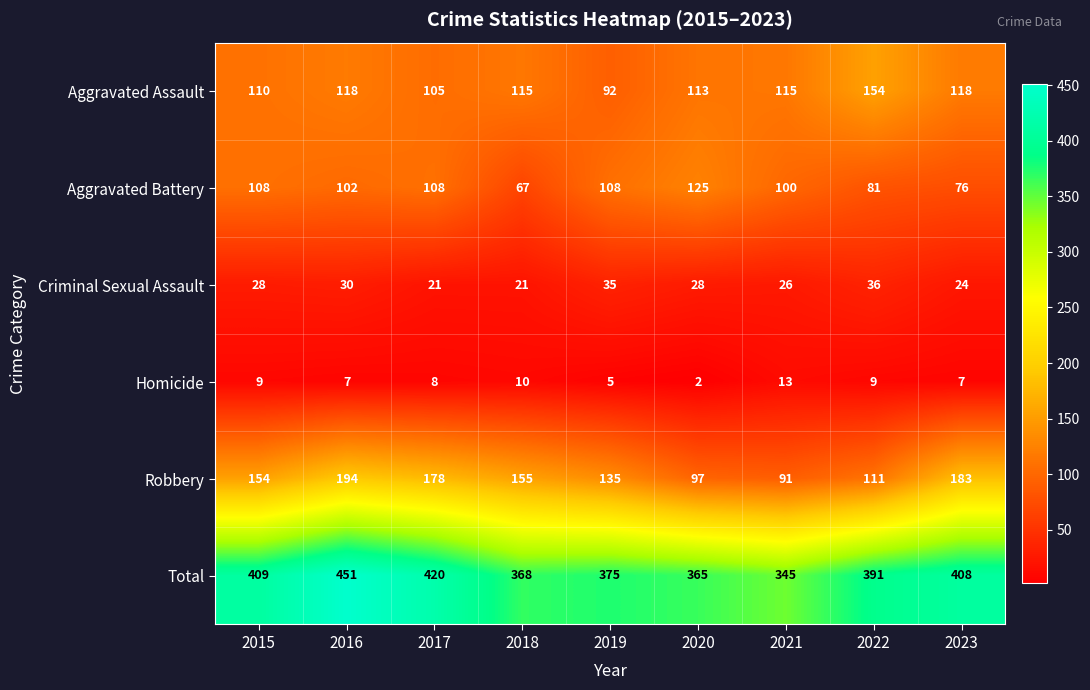

What is the difference between the highest and lowest values at 2020?

363